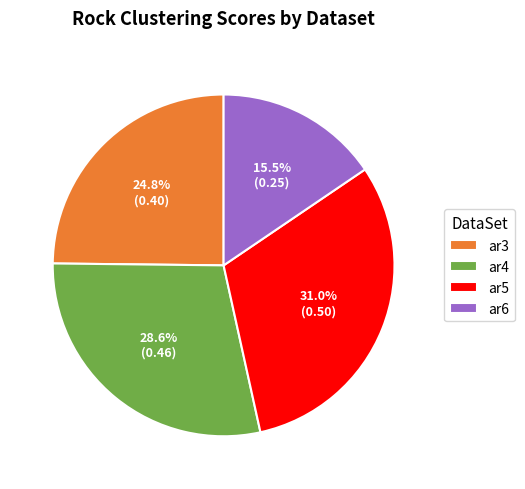

Rank the categories by value from lowest to highest.

ar6, ar3, ar4, ar5